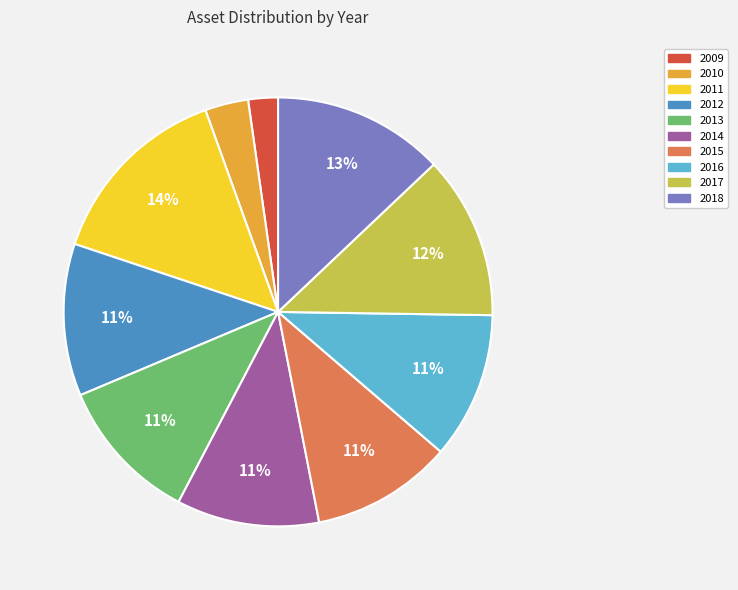

What is the largest slice in the pie chart?

2011